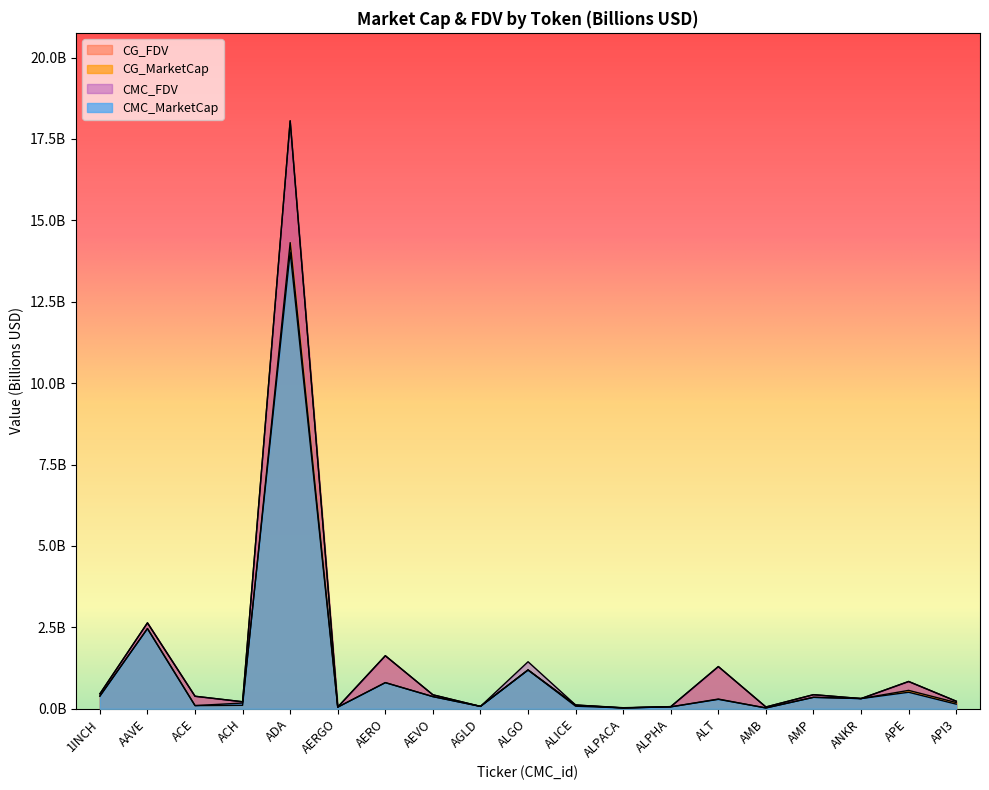

Reading left to right, transcribe all the data shown in this chart.

CMC_FDV: 1INCH=0.5	AAVE=2.6	ACE=0.4	ACH=0.2	ADA=18.1	AERGO=0.1	AERO=1.6	AEVO=0.4	AGLD=0.1	ALGO=1.4	ALICE=0.1	ALPACA=0.0	ALPHA=0.1	ALT=1.3	AMB=0.1	AMP=0.4	ANKR=0.3	APE=0.8	API3=0.2
CMC_MarketCap: 1INCH=0.4	AAVE=2.5	ACE=0.1	ACH=0.2	ADA=14.0	AERGO=0.1	AERO=0.8	AEVO=0.4	AGLD=0.1	ALGO=1.2	ALICE=0.1	ALPACA=0.0	ALPHA=0.1	ALT=0.3	AMB=0.0	AMP=0.4	ANKR=0.3	APE=0.5	API3=0.1
CG_MarketCap: 1INCH=0.4	AAVE=2.5	ACE=0.1	ACH=0.1	ADA=14.3	AERGO=0.1	AERO=0.8	AEVO=0.4	AGLD=0.1	ALGO=1.2	ALICE=0.1	ALPACA=0.0	ALPHA=0.1	ALT=0.3	AMB=0.0	AMP=0.4	ANKR=0.3	APE=0.6	API3=0.2
CG_FDV: 1INCH=0.5	AAVE=2.6	ACE=0.4	ACH=0.2	ADA=18.1	AERGO=0.1	AERO=1.6	AEVO=0.4	AGLD=0.1	ALGO=1.2	ALICE=0.1	ALPACA=0.0	ALPHA=0.1	ALT=1.3	AMB=0.1	AMP=0.4	ANKR=0.3	APE=0.8	API3=0.2